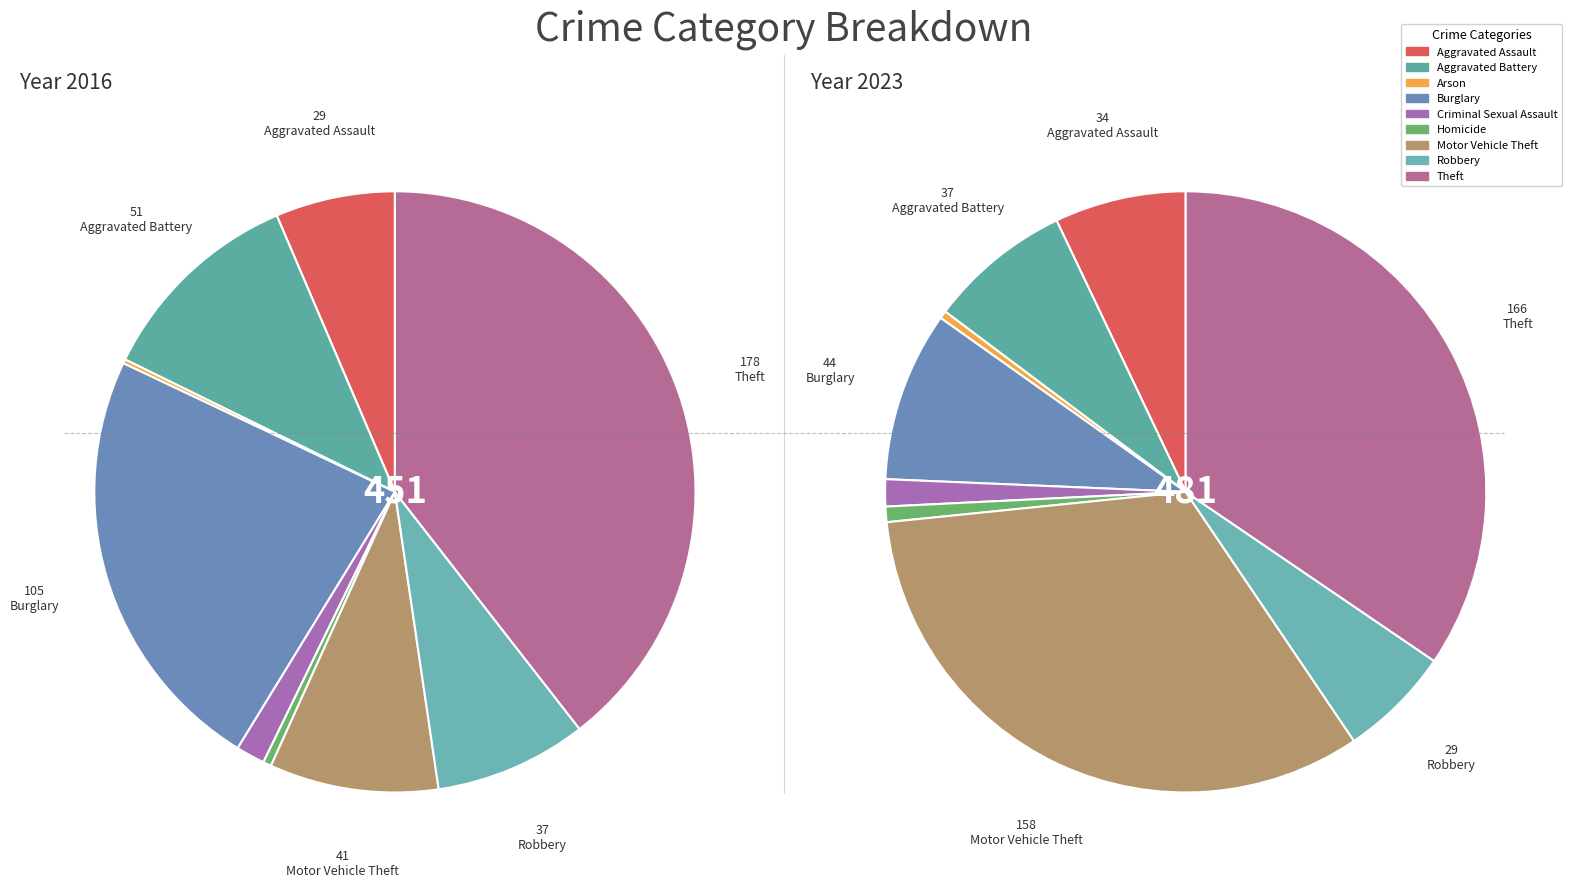

How many segments does this pie chart have?

9